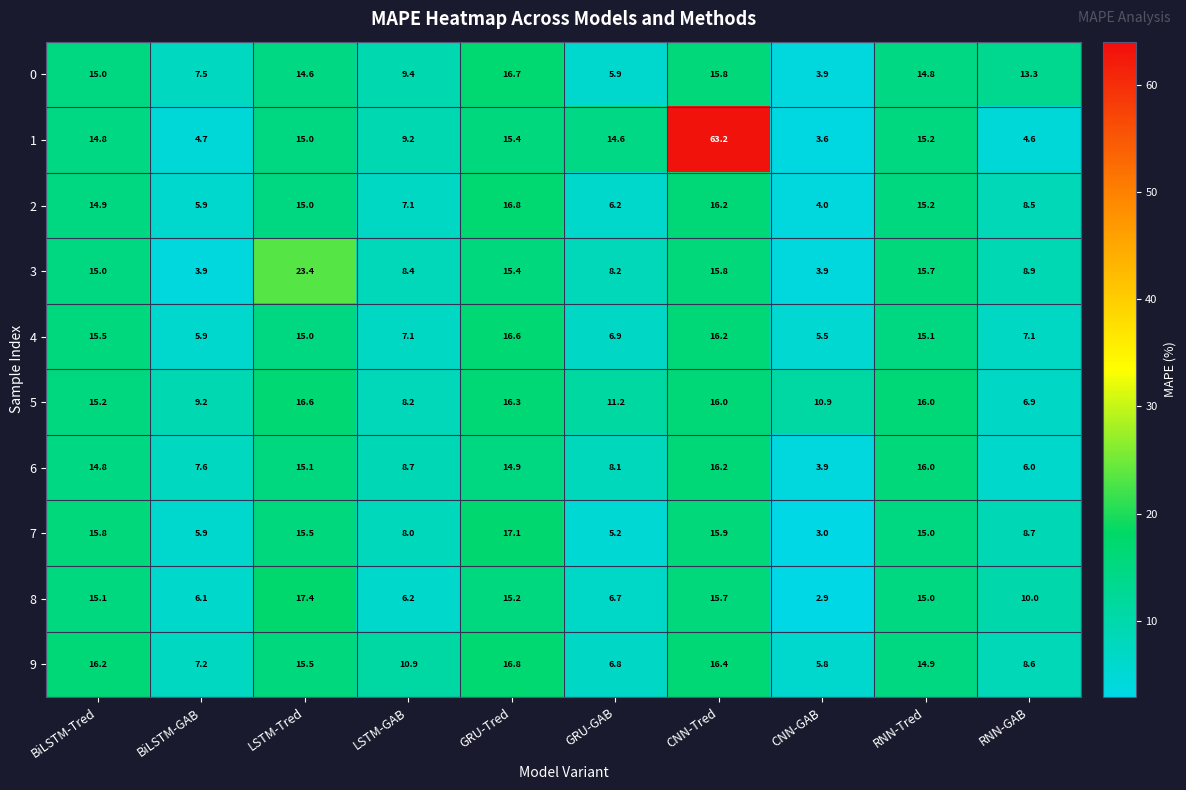

Which series has the largest total across all categories?

1